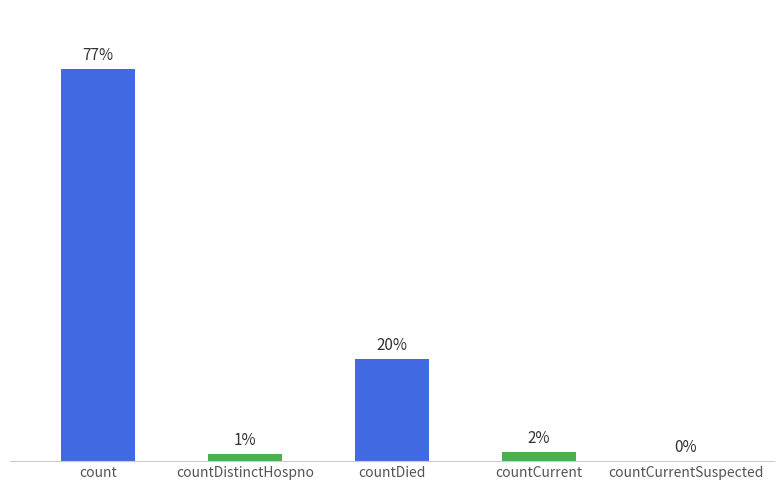

Are the bars horizontal?

No